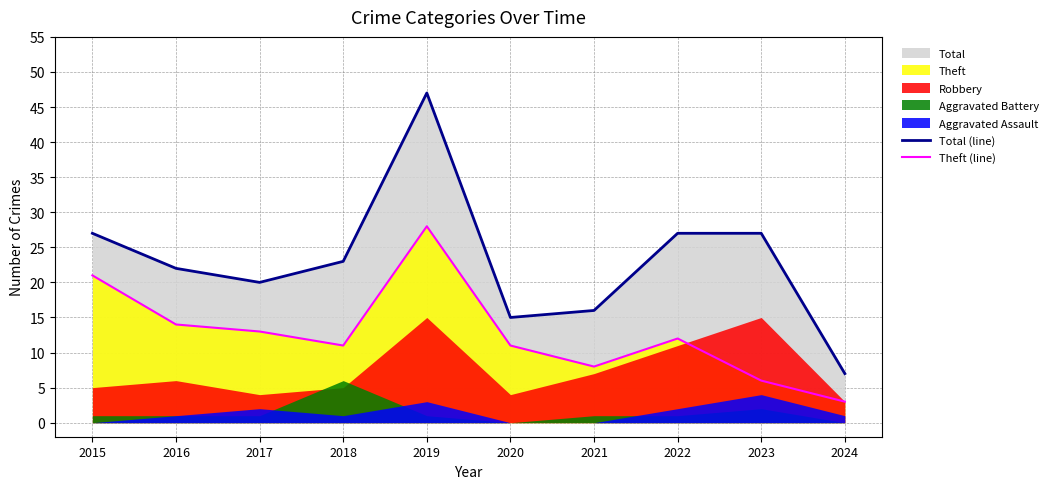

Is it true that Theft (line) equals 3 at 2024?

True